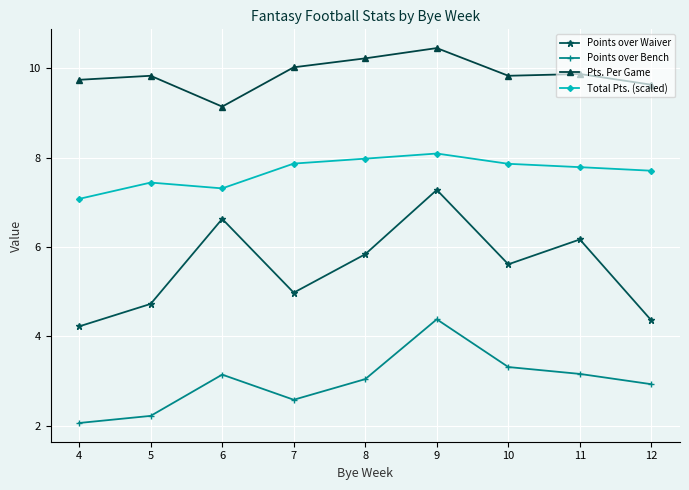

Does the chart have visible grid lines?

Yes